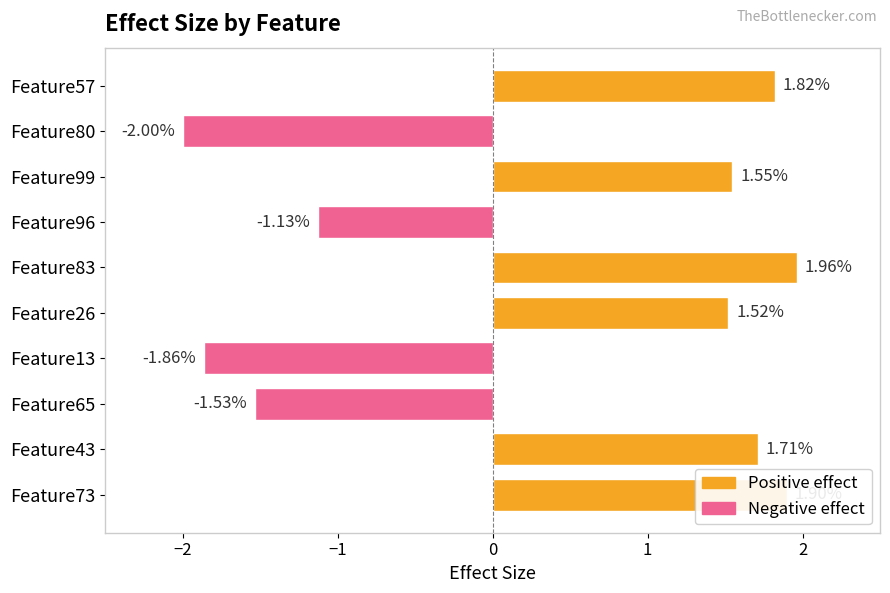

List the labels in order of value, smallest first.

Feature80, Feature13, Feature65, Feature96, Feature26, Feature99, Feature43, Feature57, Feature73, Feature83